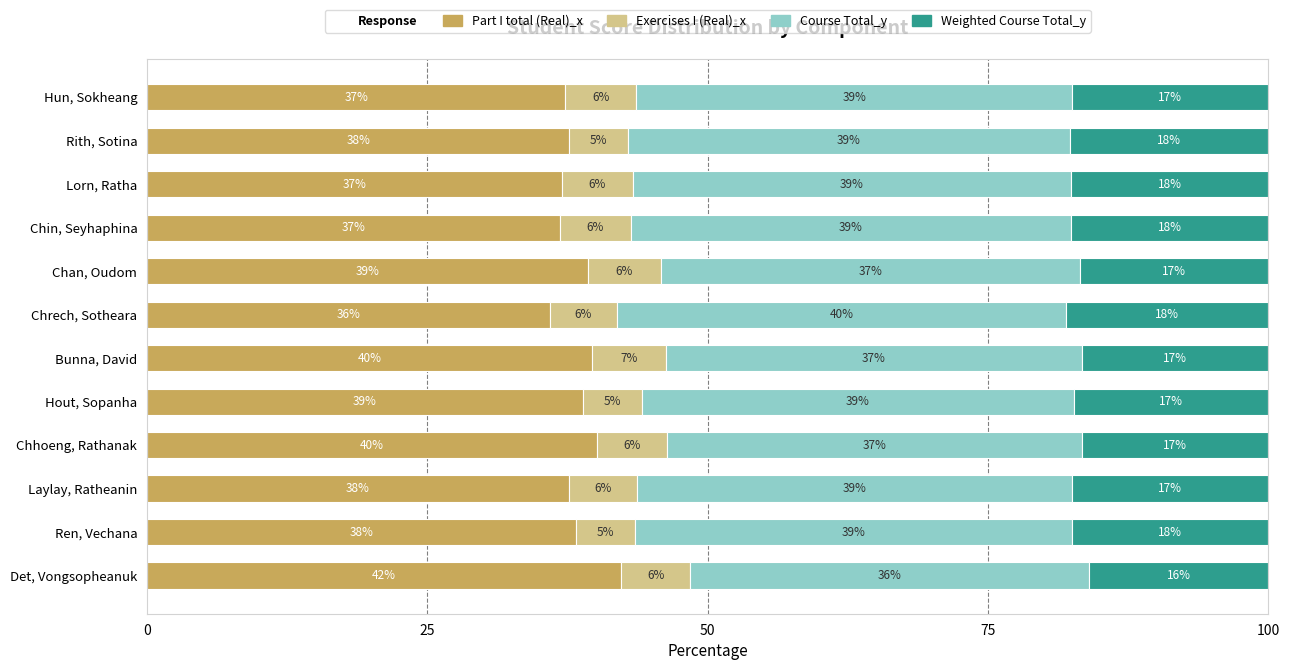

What is the total value across all series at Chrech, Sotheara?

100.0